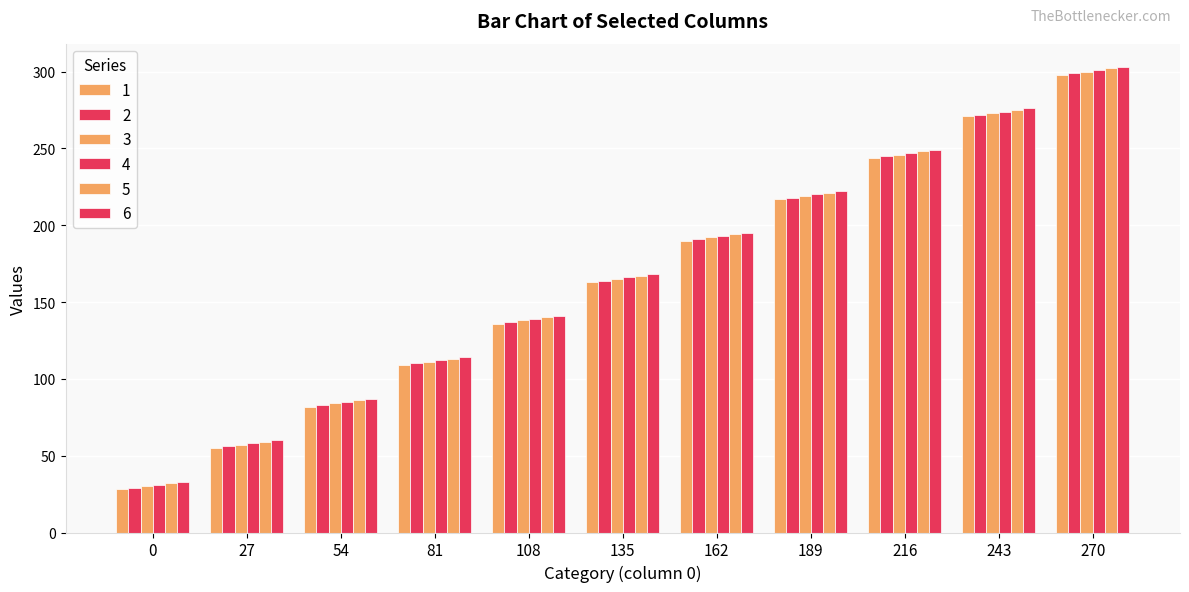

Does the chart contain stacked bars?

No